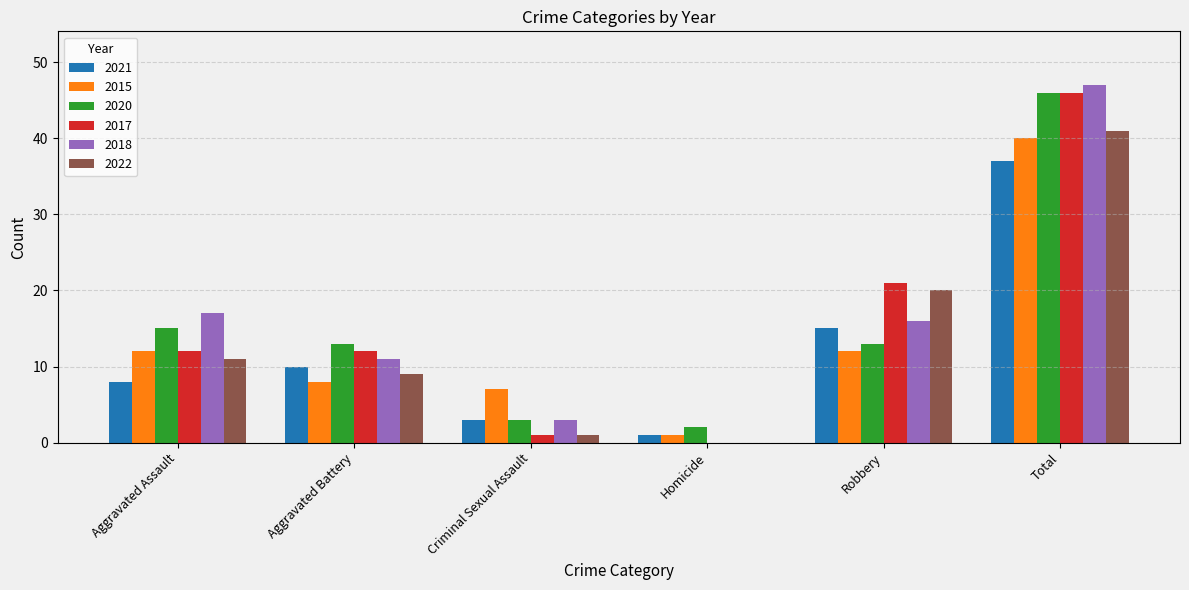

At which category is the sum across all series the highest?

Total